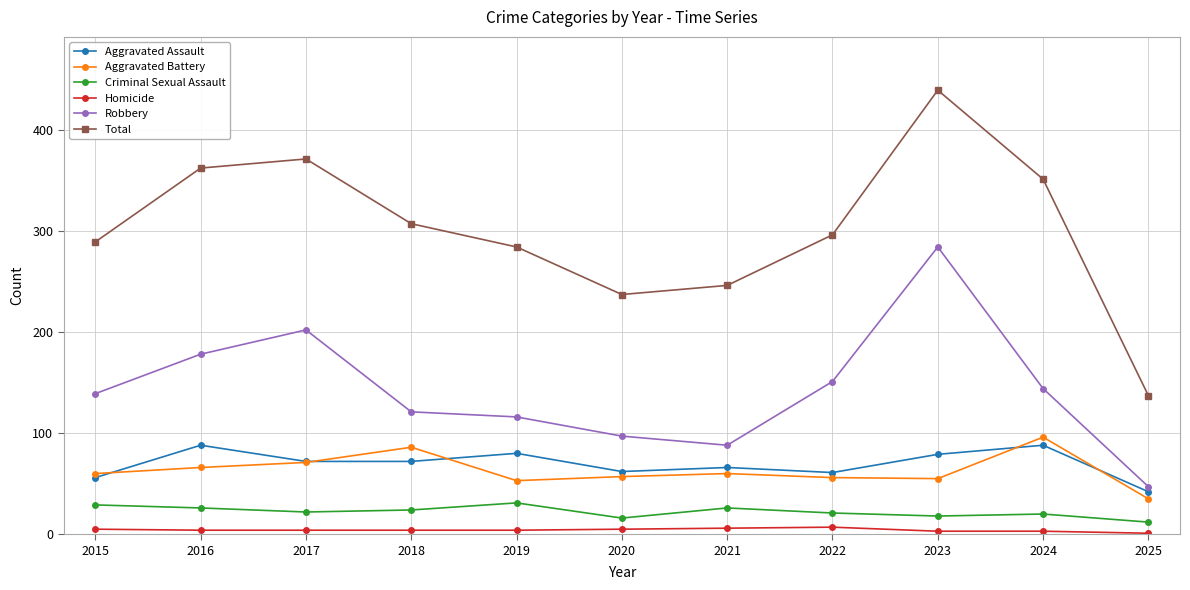

At how many categories does at least one series exceed 224?

10